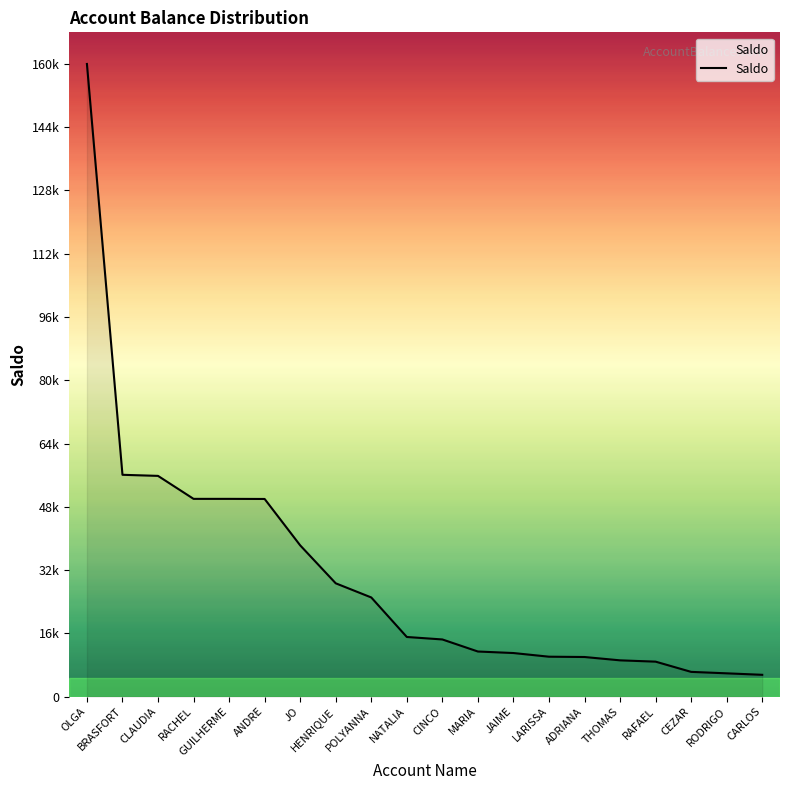

What is the value of the 13th point from the left?

11005.8